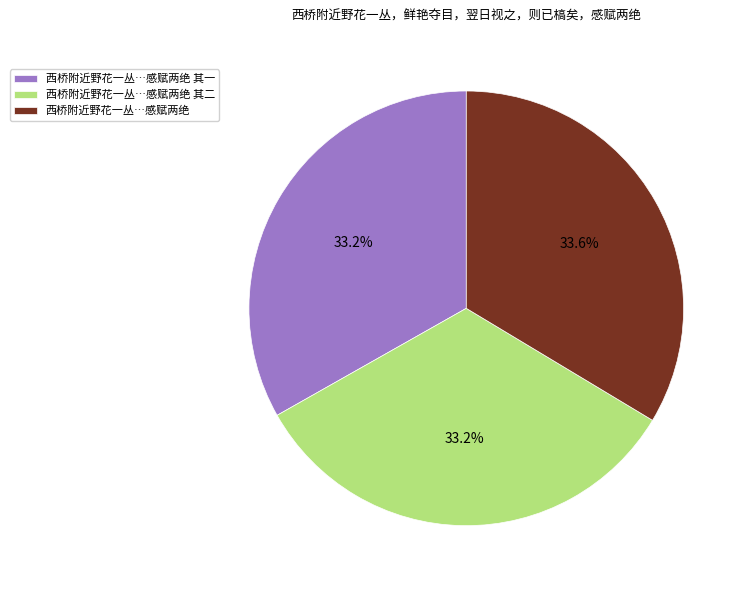

Does 西桥附近野花一丛…感赋两绝 其一 represent more than half of the total?

No